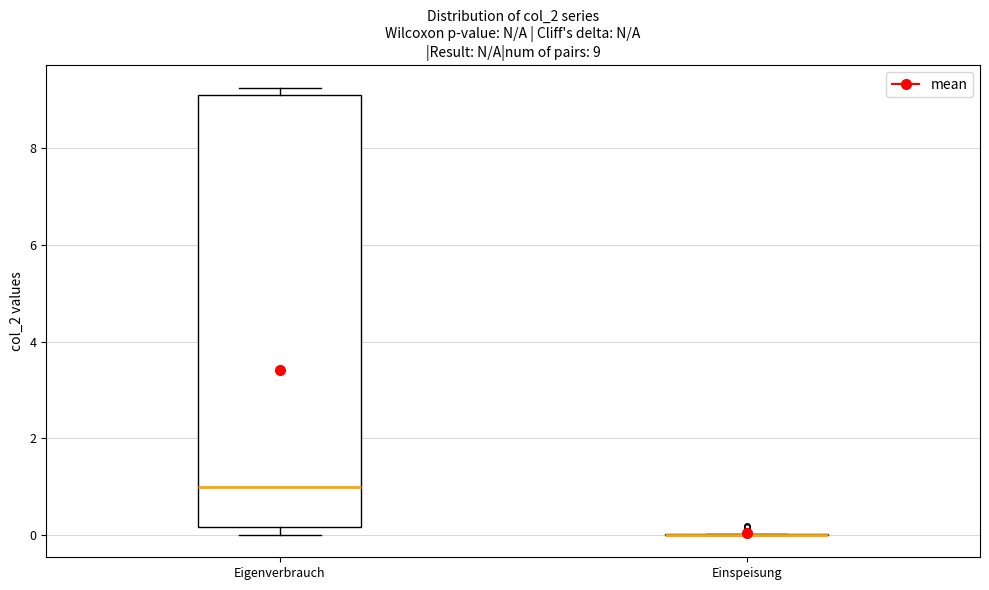

Which box is the tallest, from its lower edge to its upper edge?

Eigenverbrauch